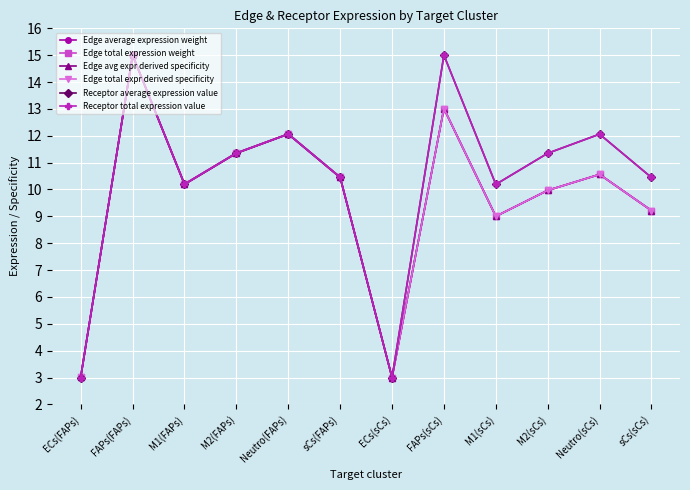

Reading right to left, list all the values displayed in this chart.

Edge average expression weight: sCs(sCs)=9.2	Neutro(sCs)=10.6	M2(sCs)=10.0	M1(sCs)=9.0	FAPs(sCs)=13.0	ECs(sCs)=3.0	sCs(FAPs)=10.5	Neutro(FAPs)=12.1	M2(FAPs)=11.4	M1(FAPs)=10.2	FAPs(FAPs)=15.0	ECs(FAPs)=3.0
Edge total expression weight: sCs(sCs)=9.2	Neutro(sCs)=10.6	M2(sCs)=10.0	M1(sCs)=9.0	FAPs(sCs)=13.0	ECs(sCs)=3.0	sCs(FAPs)=10.5	Neutro(FAPs)=12.1	M2(FAPs)=11.4	M1(FAPs)=10.2	FAPs(FAPs)=15.0	ECs(FAPs)=3.0
Edge avg expr derived specificity: sCs(sCs)=9.2	Neutro(sCs)=10.6	M2(sCs)=10.0	M1(sCs)=9.0	FAPs(sCs)=13.0	ECs(sCs)=3.0	sCs(FAPs)=10.5	Neutro(FAPs)=12.1	M2(FAPs)=11.4	M1(FAPs)=10.2	FAPs(FAPs)=15.0	ECs(FAPs)=3.0
Edge total expr derived specificity: sCs(sCs)=9.2	Neutro(sCs)=10.6	M2(sCs)=10.0	M1(sCs)=9.0	FAPs(sCs)=13.0	ECs(sCs)=3.0	sCs(FAPs)=10.5	Neutro(FAPs)=12.1	M2(FAPs)=11.4	M1(FAPs)=10.2	FAPs(FAPs)=15.0	ECs(FAPs)=3.0
Receptor average expression value: sCs(sCs)=10.4	Neutro(sCs)=12.1	M2(sCs)=11.3	M1(sCs)=10.2	FAPs(sCs)=15.0	ECs(sCs)=3.0	sCs(FAPs)=10.4	Neutro(FAPs)=12.1	M2(FAPs)=11.3	M1(FAPs)=10.2	FAPs(FAPs)=15.0	ECs(FAPs)=3.0
Receptor total expression value: sCs(sCs)=10.4	Neutro(sCs)=12.1	M2(sCs)=11.3	M1(sCs)=10.2	FAPs(sCs)=15.0	ECs(sCs)=3.0	sCs(FAPs)=10.4	Neutro(FAPs)=12.1	M2(FAPs)=11.3	M1(FAPs)=10.2	FAPs(FAPs)=15.0	ECs(FAPs)=3.0